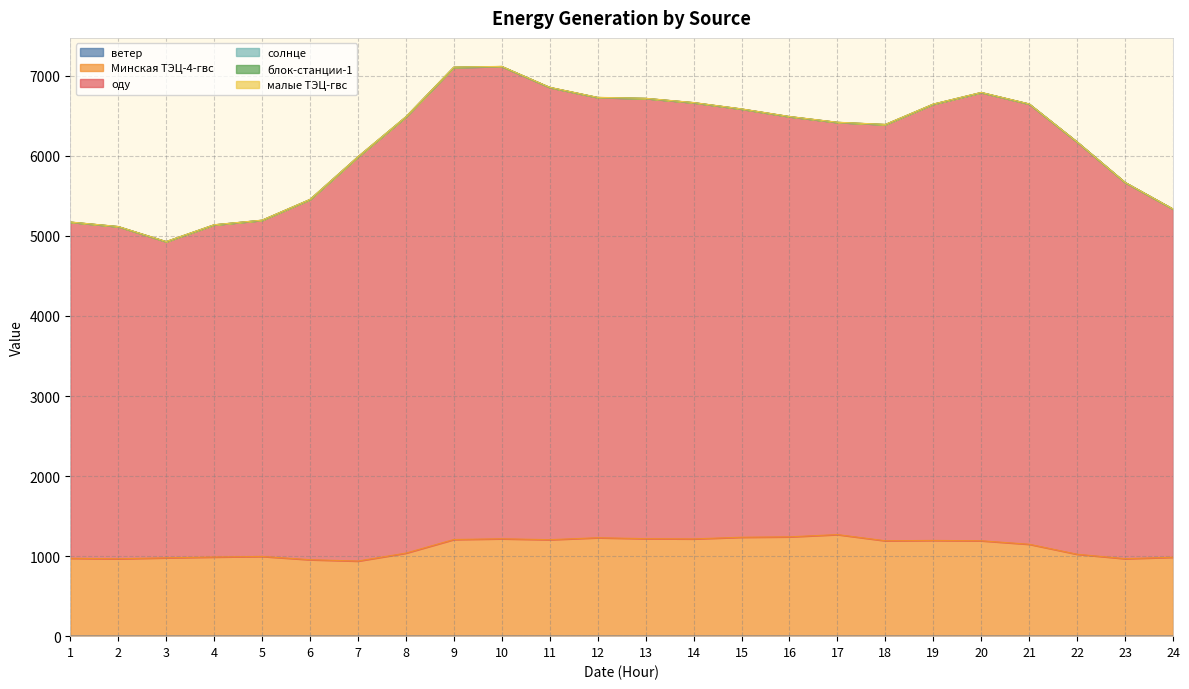

How many data points in Минская ТЭЦ-4-гвс are less than 1191?

12